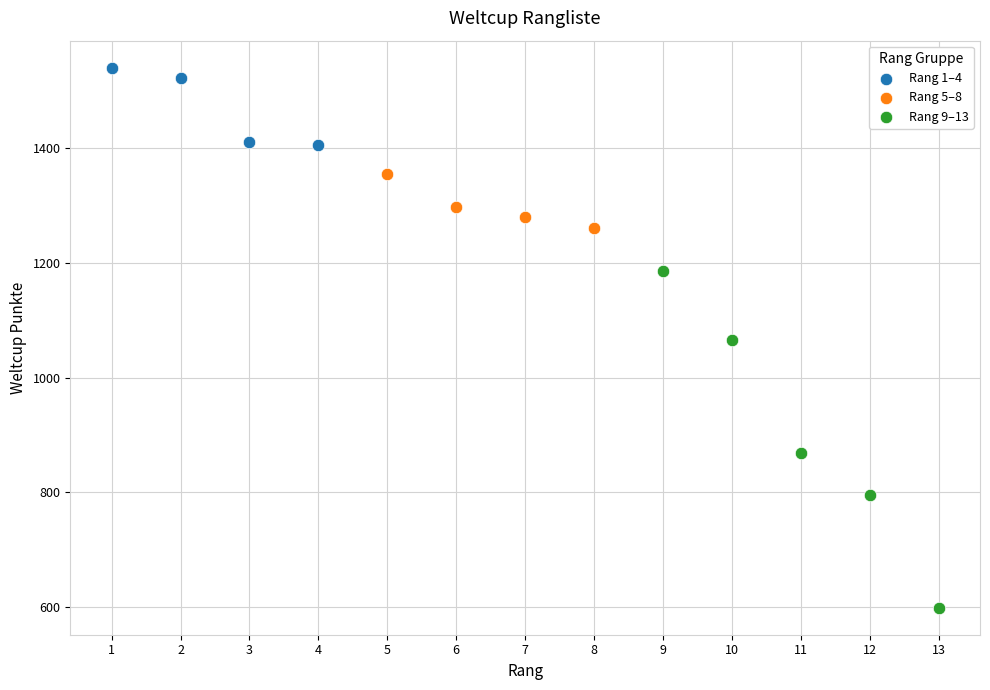

What are all the series names shown in the legend?

Rang 1–4, Rang 5–8, Rang 9–13